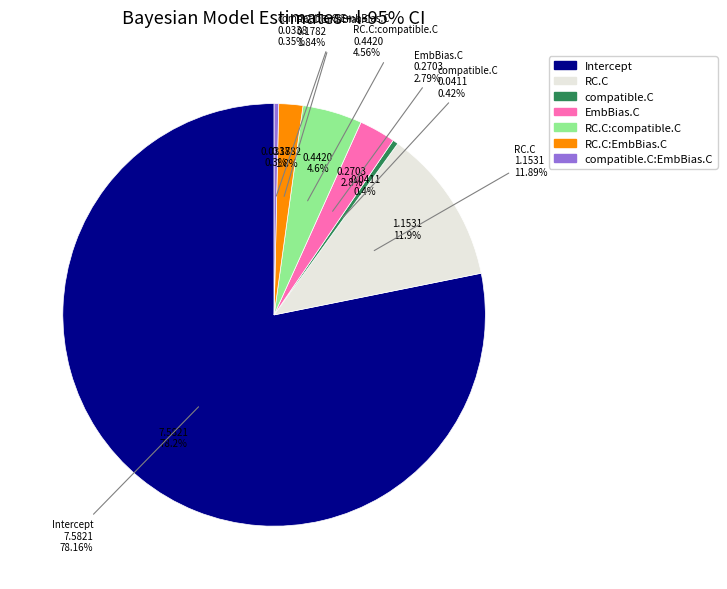

Count the number of slices in the pie.

7